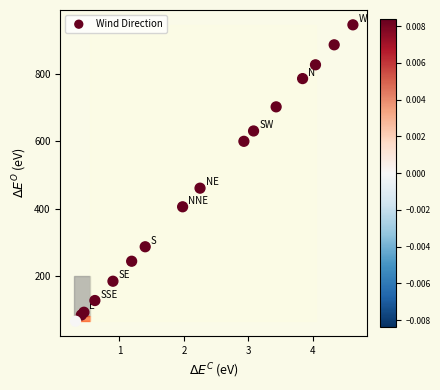

What Y value in the scatter plot is closest to 505?

460.4